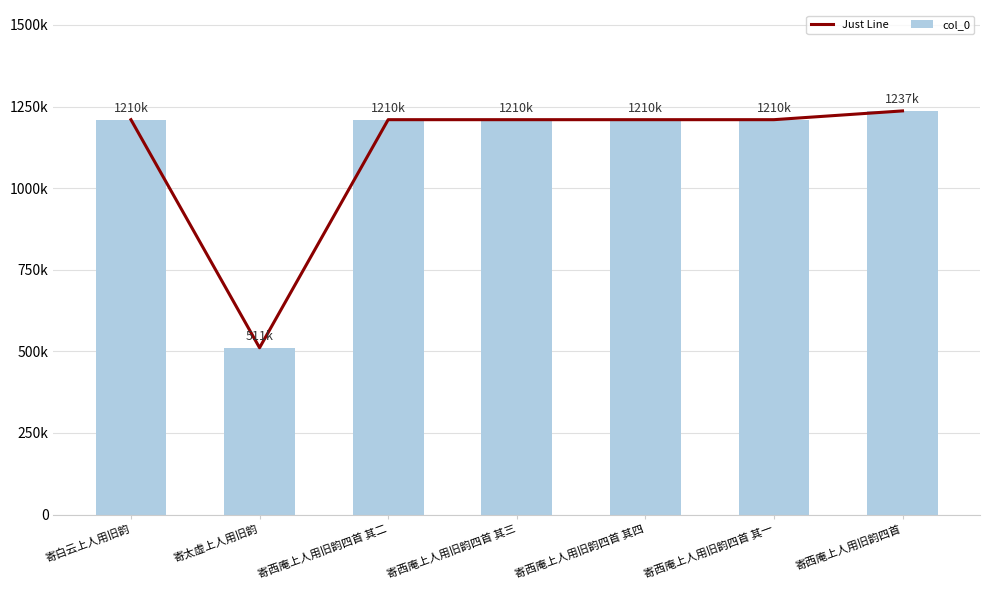

Which category has the lowest value across all series?

寄太虚上人用旧韵